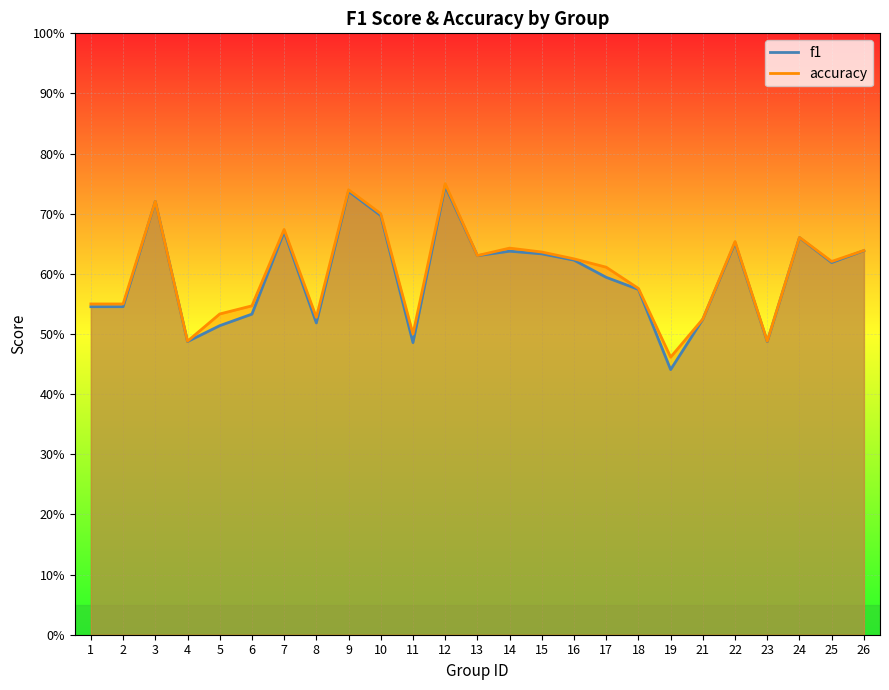

At which category does the chart reach its peak across all series?

12